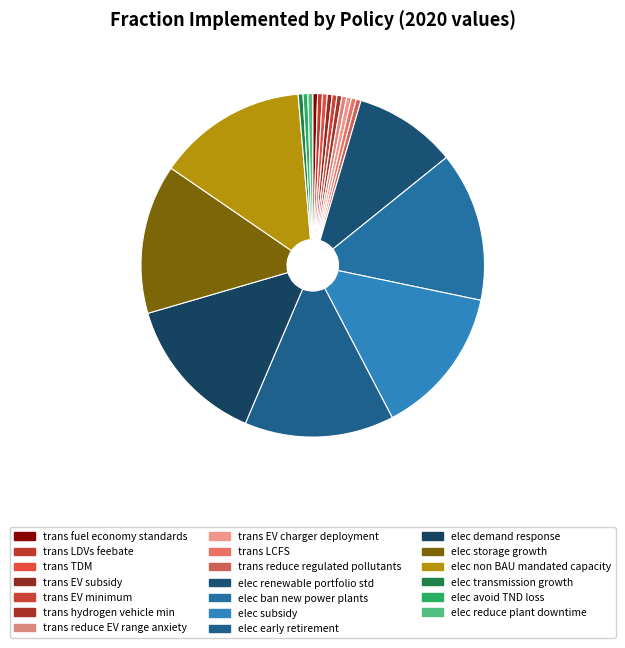

How many segments does this pie chart have?

20